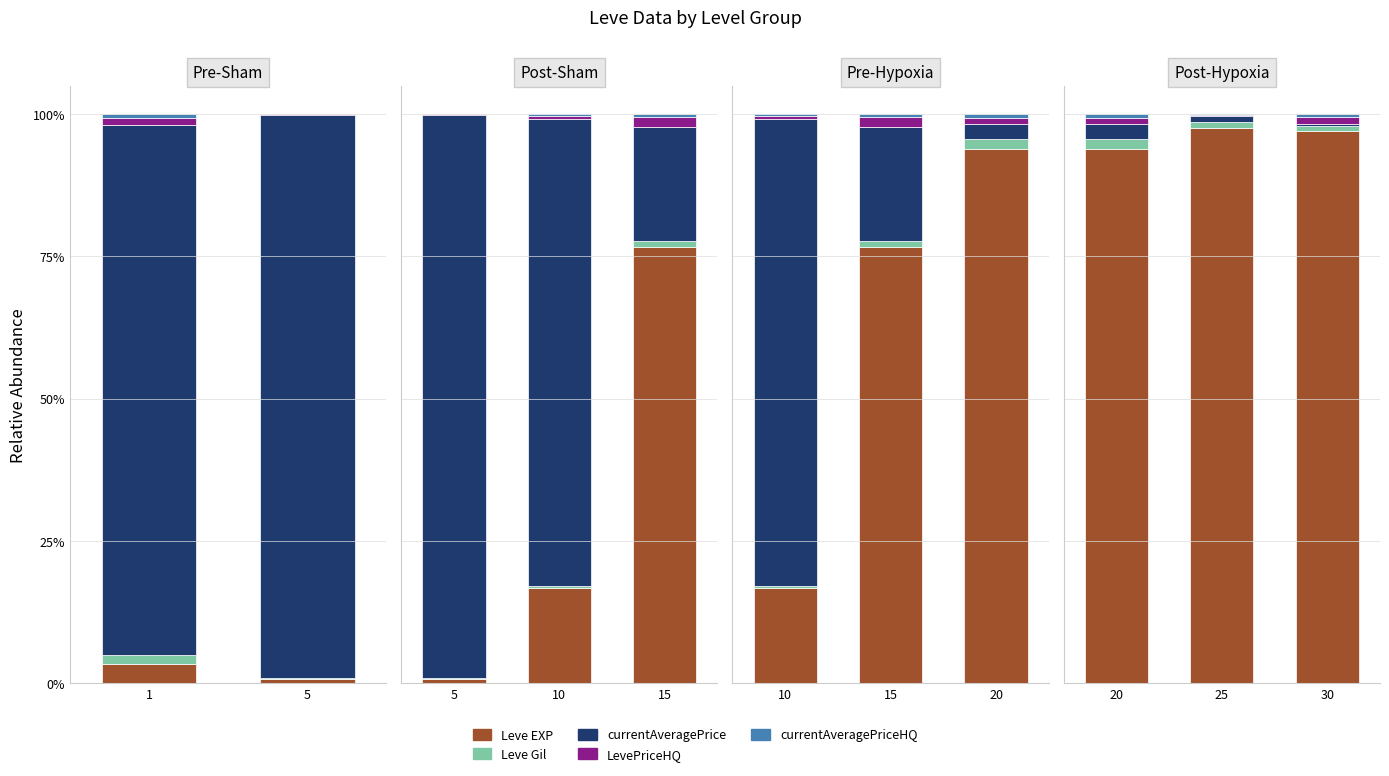

What is the maximum value for currentAveragePriceHQ?

0.7